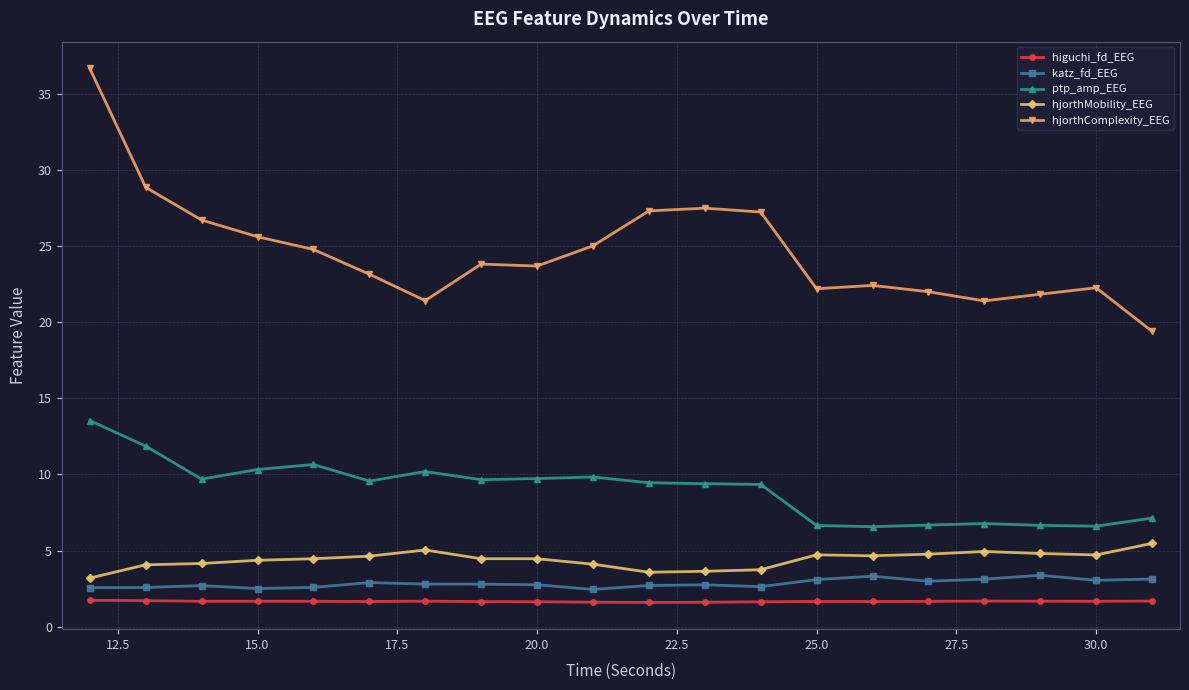

Rank the series by their maximum value, from highest to lowest.

hjorthComplexity_EEG, ptp_amp_EEG, hjorthMobility_EEG, katz_fd_EEG, higuchi_fd_EEG